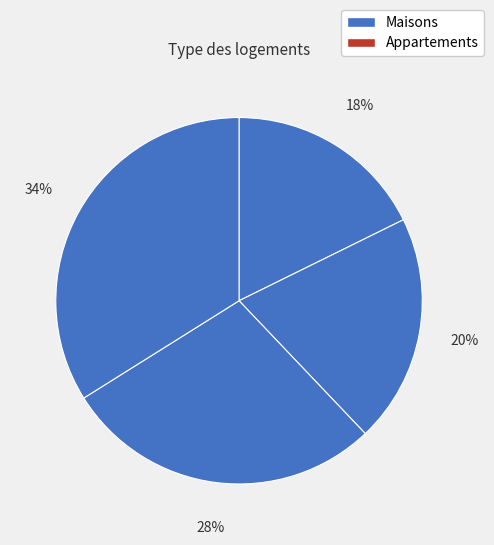

Count the number of slices in the pie.

4